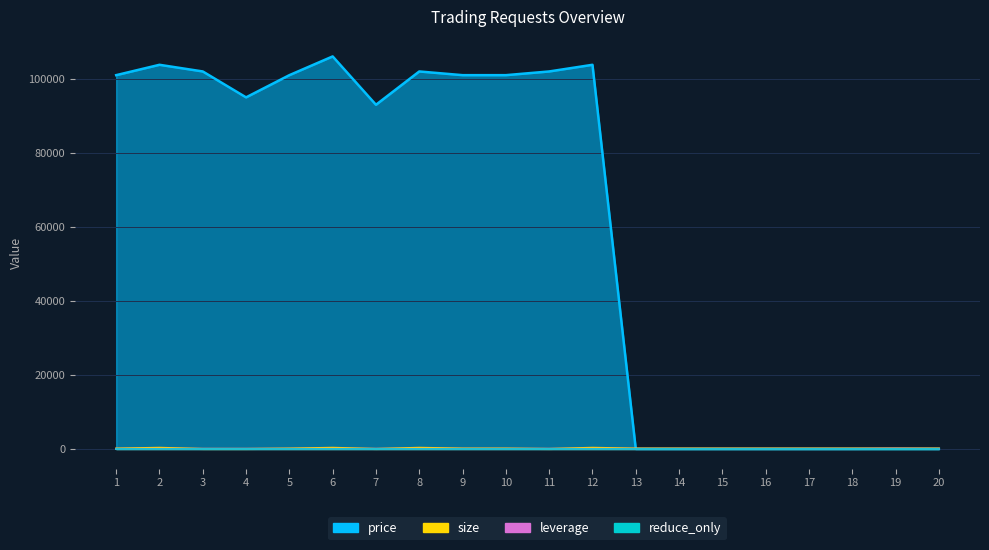

At how many categories does at least one series exceed 33838?

12